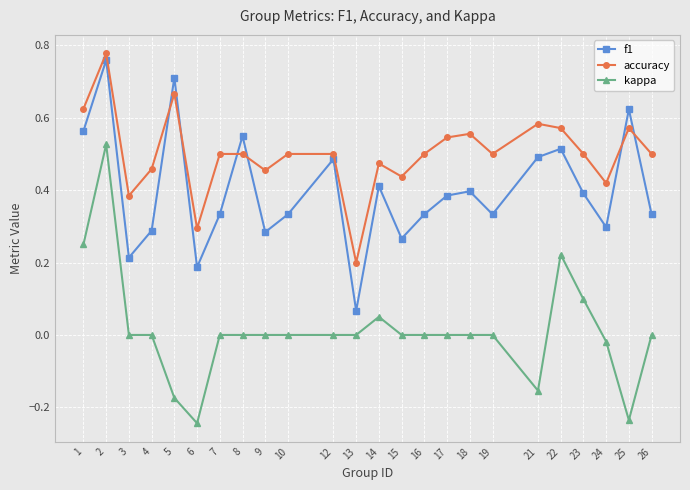

List the series in order of their overall mean, lowest first.

kappa, f1, accuracy